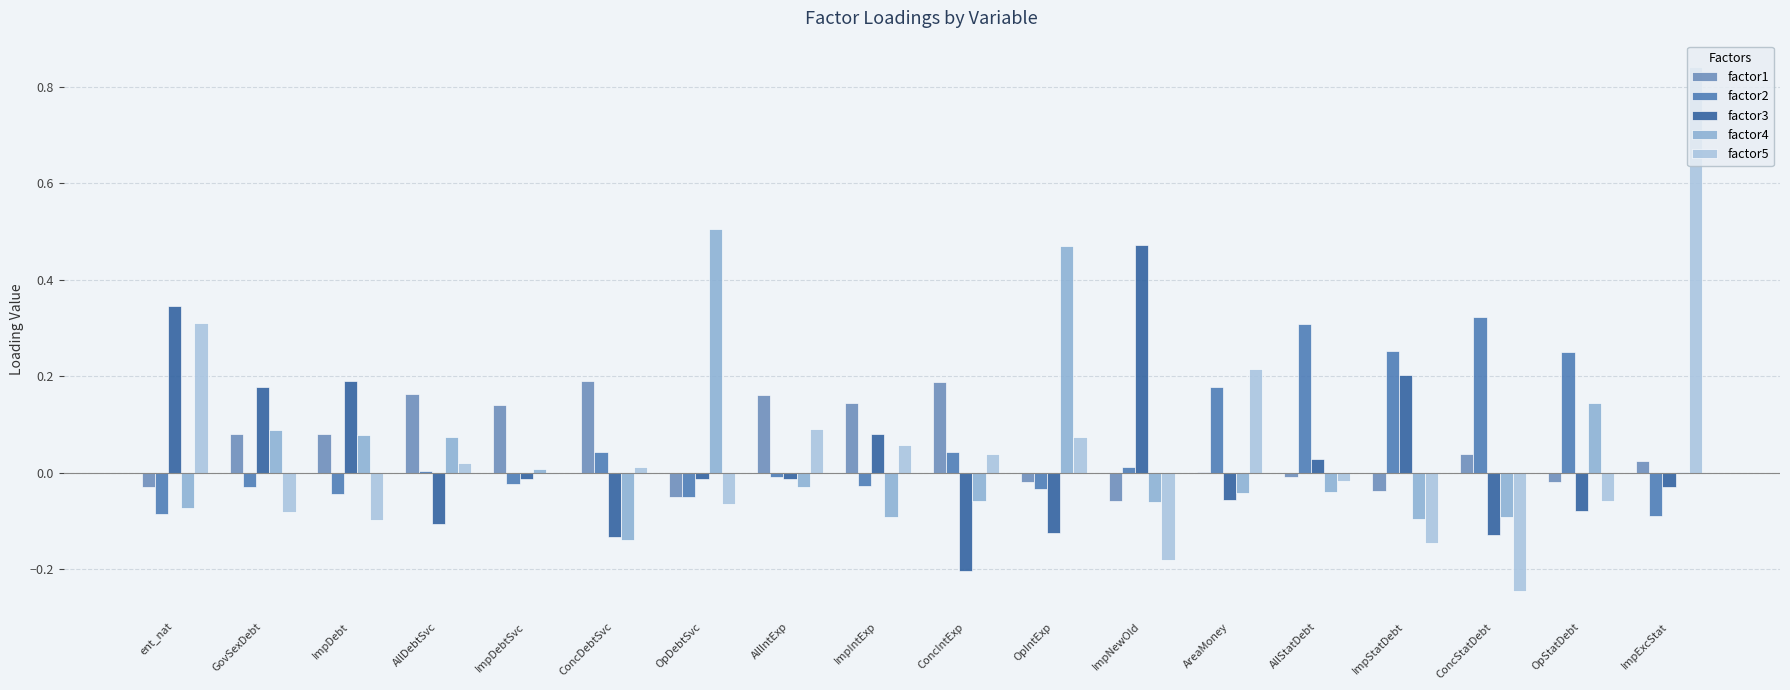

The value of factor1 at ImpDebt is 0.1. True or false?

True